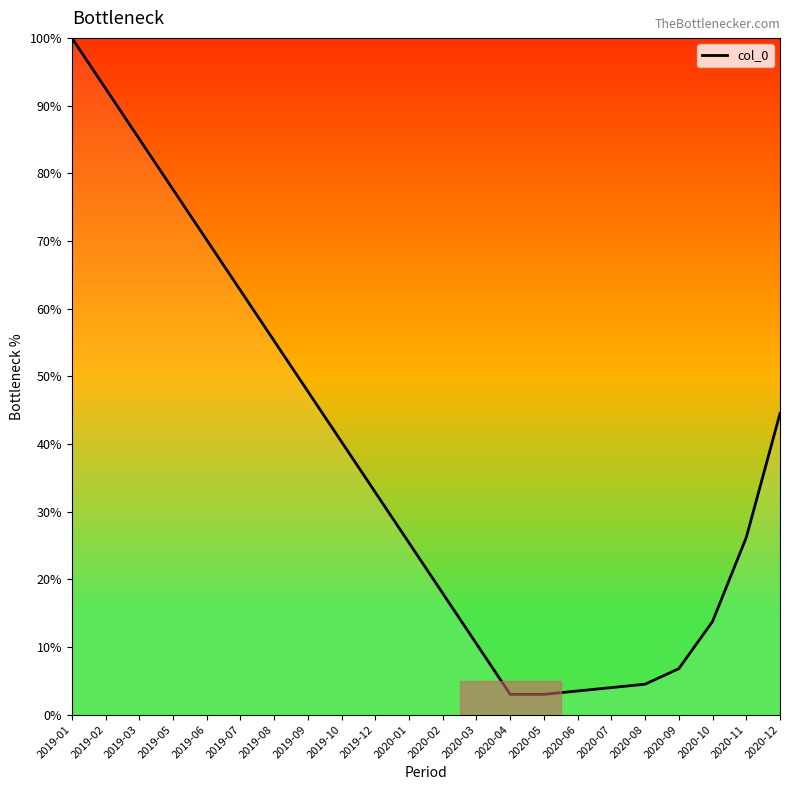

What is the sum of the values at 2019-10 and 2020-07?

44.3